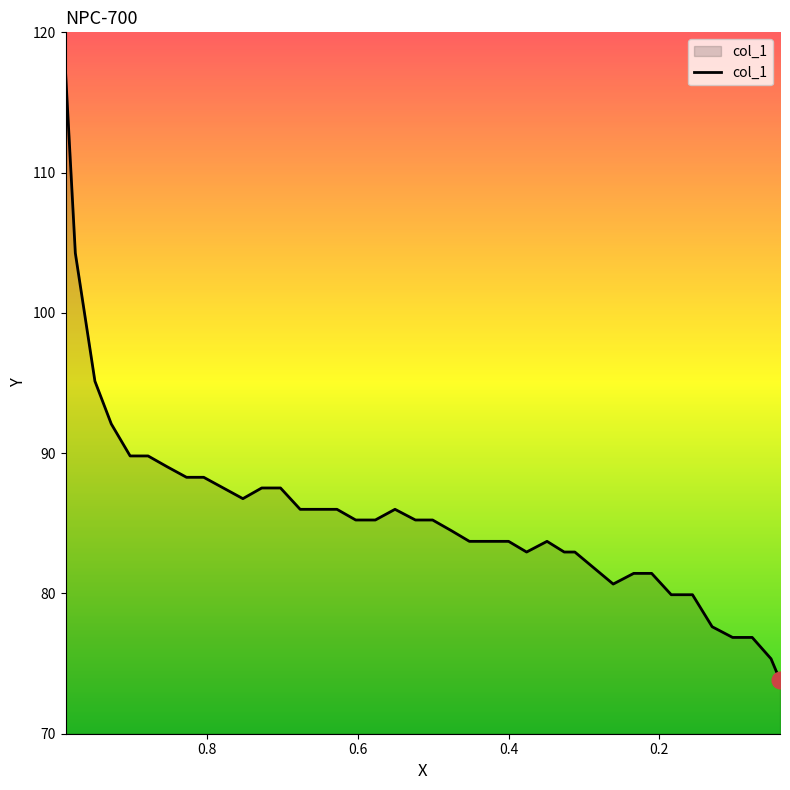

How many data points does each series have?

39